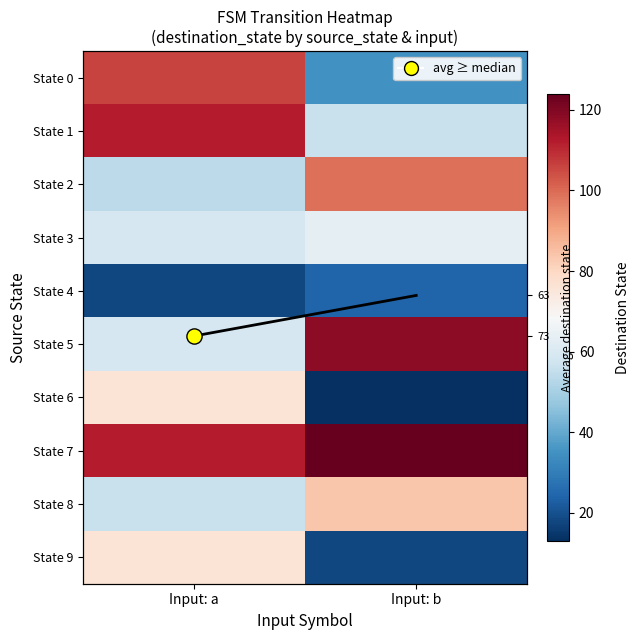

Rank the series at Input: a from lowest to highest value.

avg destination, State 4, State 2, State 8, State 3, State 5, State 6, State 9, State 0, State 1, State 7